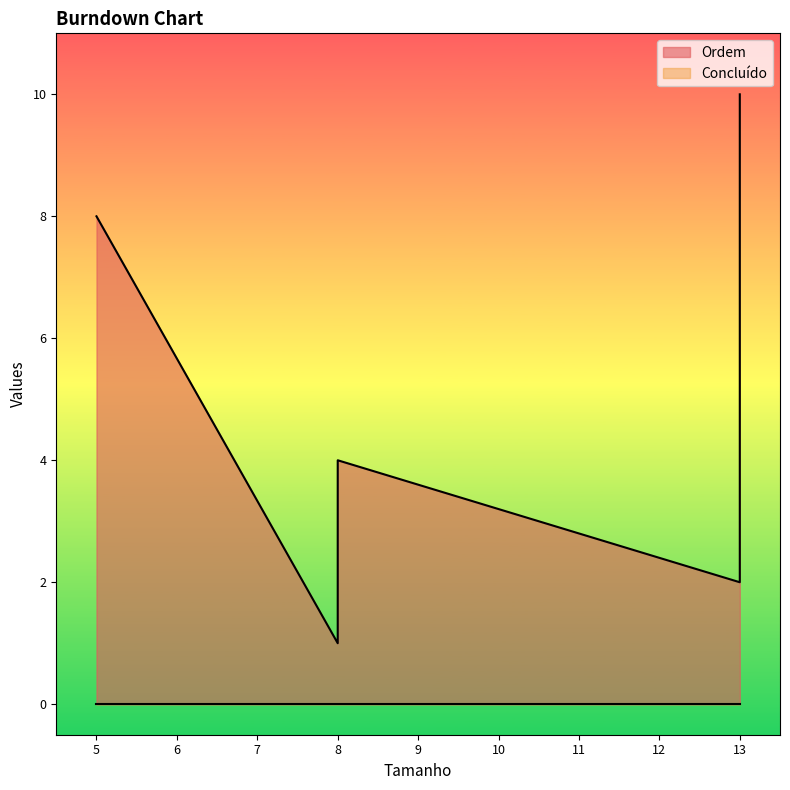

What is the label of the 7th point from the left?

13